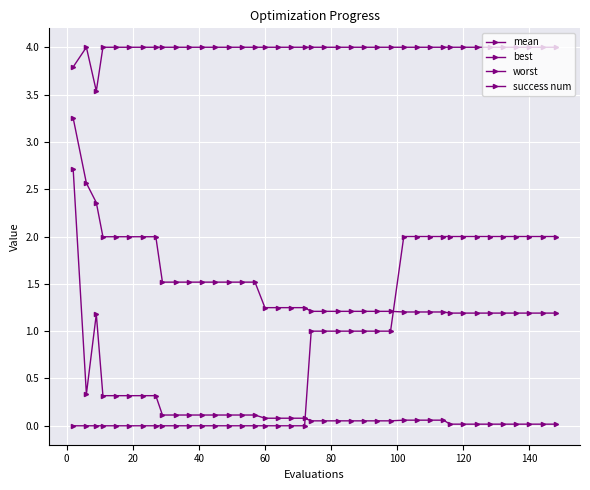

How many data points does each series have?

40